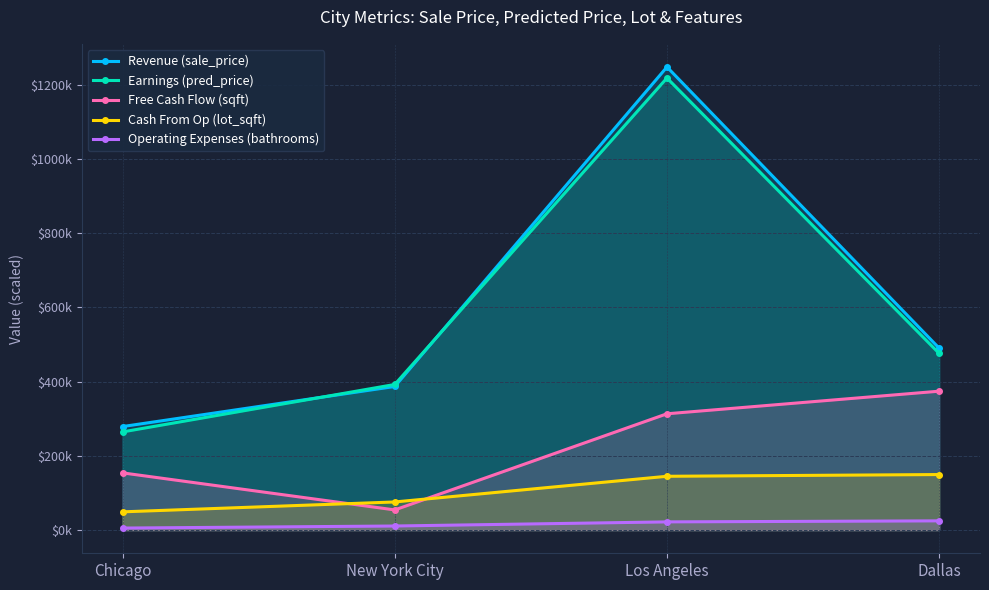

What is the label of the 4th point from the right?

Chicago